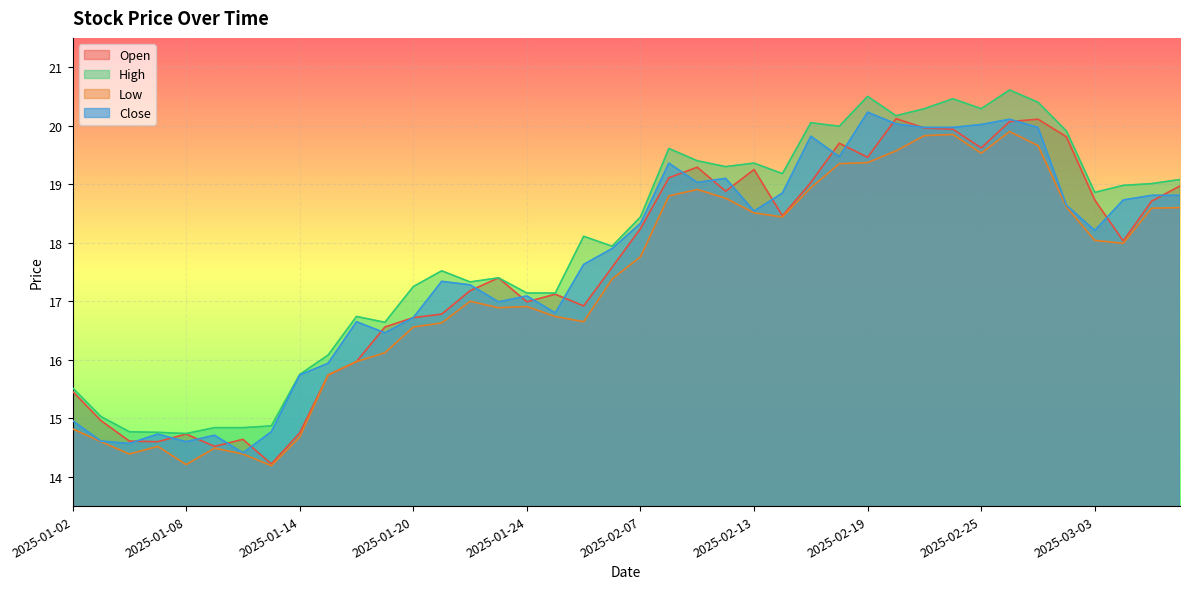

How many values in the low series exceed 17?

21